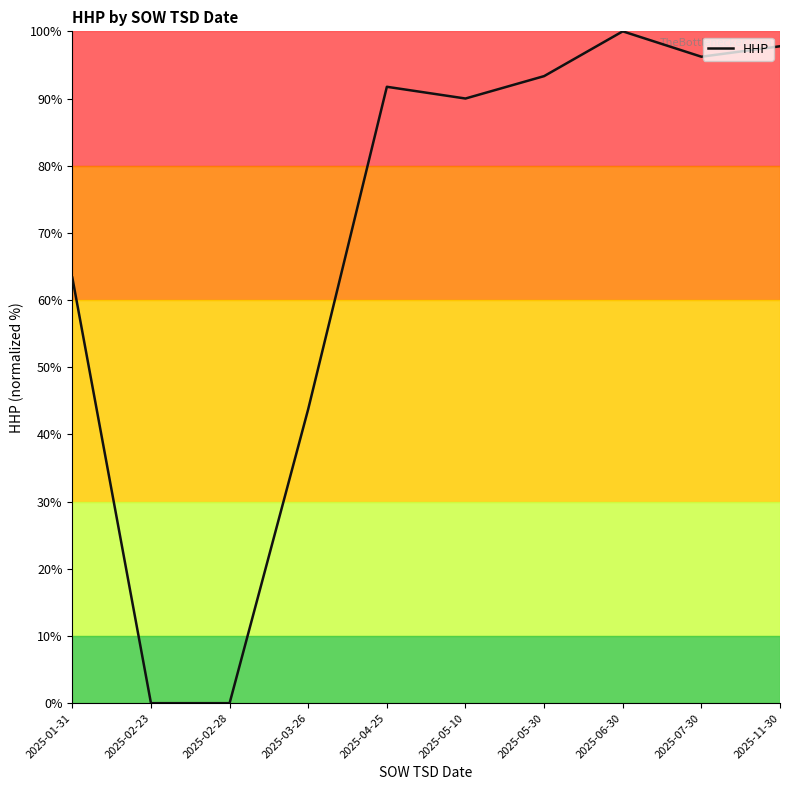

What is the sum of the values at 2025-07-30 and 2025-11-30?

194.0